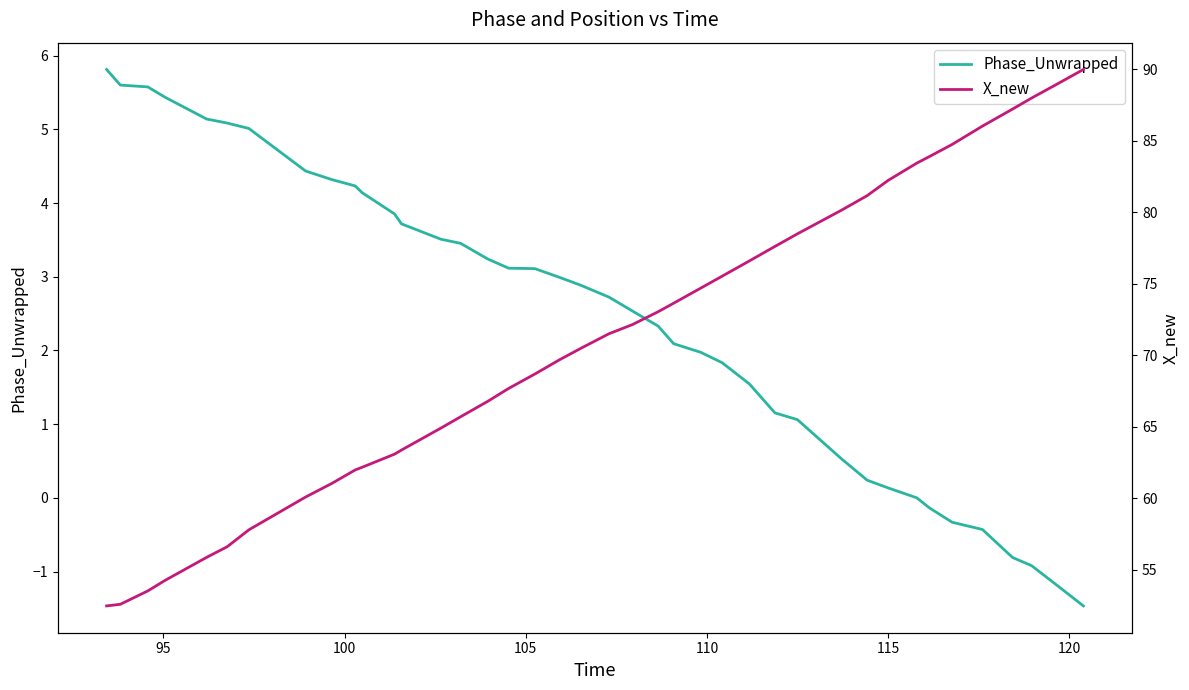

Is it true that Phase_Unwrapped equals 0.2 at 31?

False